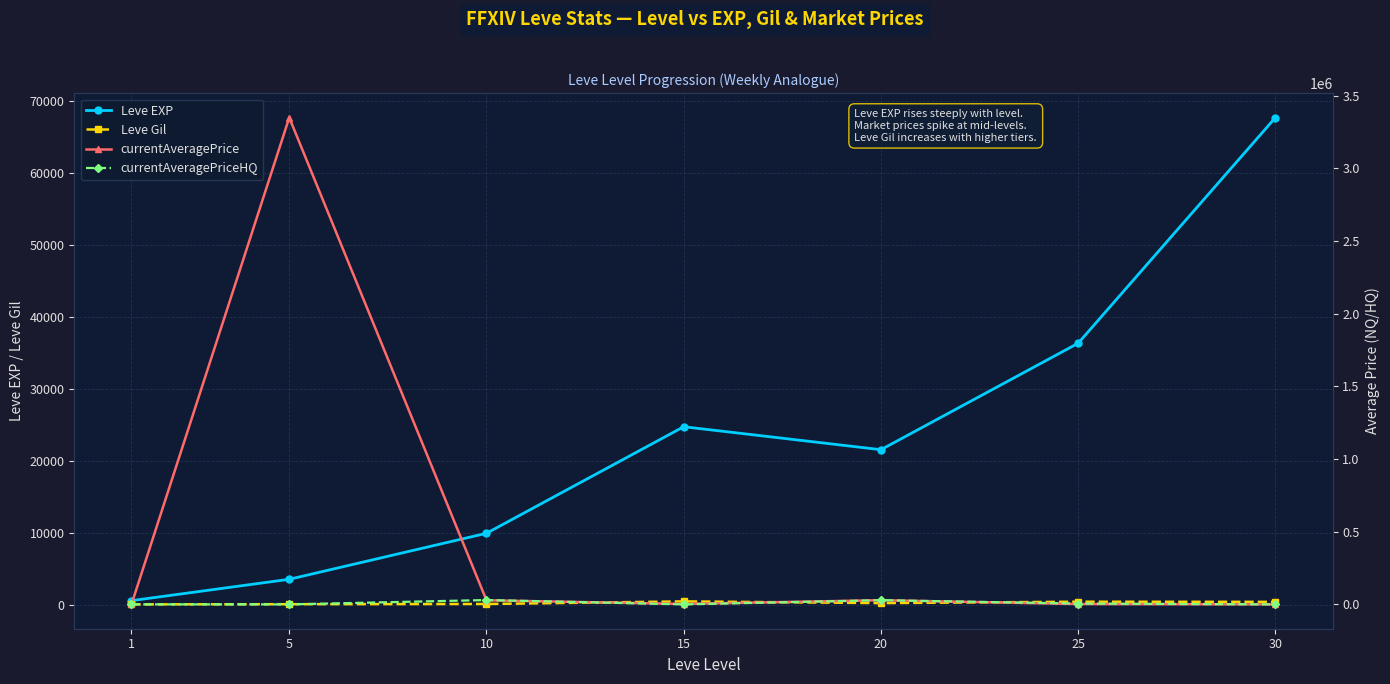

What is the highest value of the Leve Gil series?

529